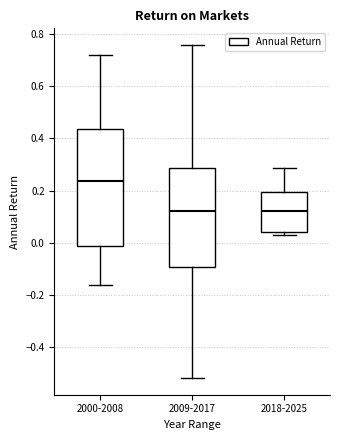

Which box is the tallest, from its lower edge to its upper edge?

2000-2008